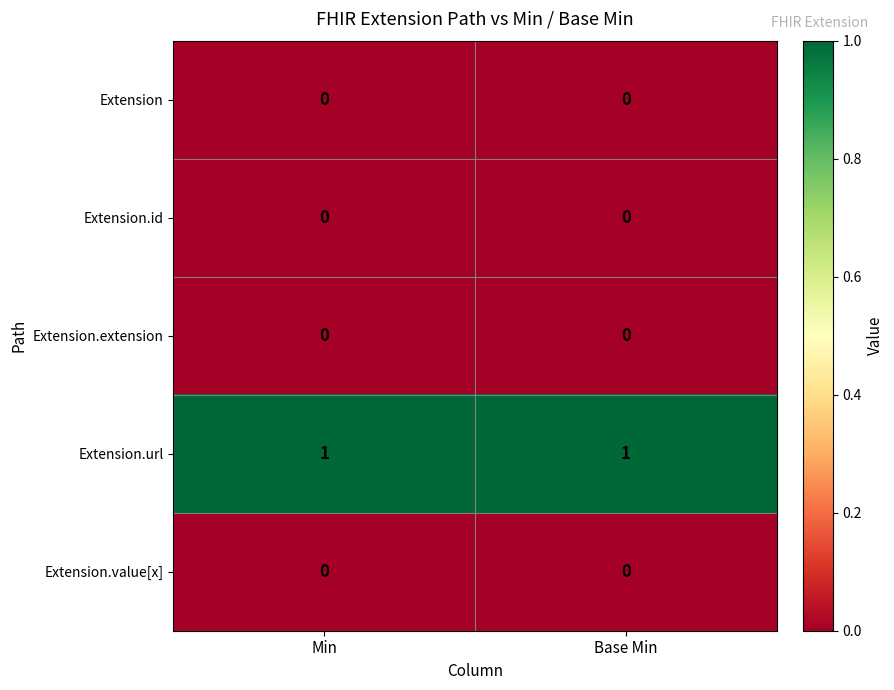

The value of Extension.url at Min is 1. True or false?

True